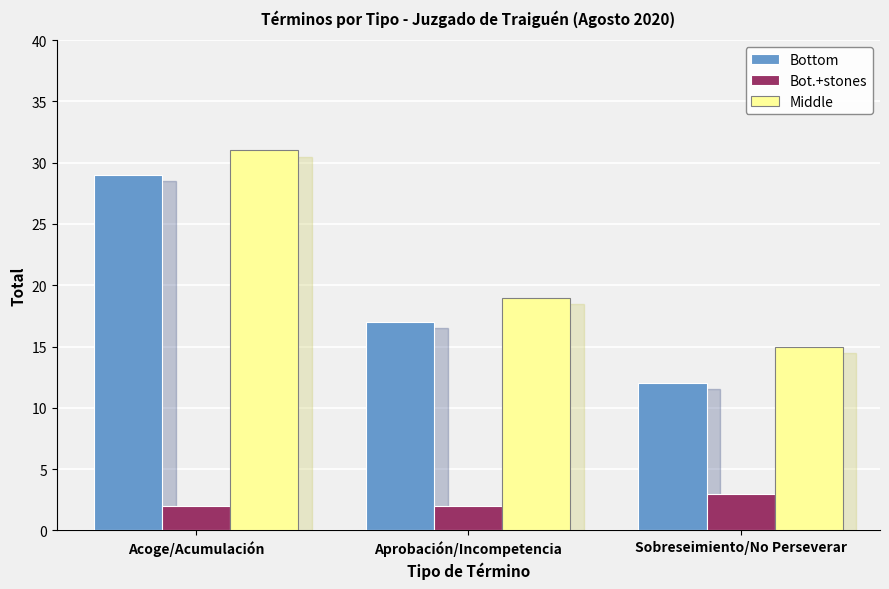

What is the maximum value shown in the chart?

31